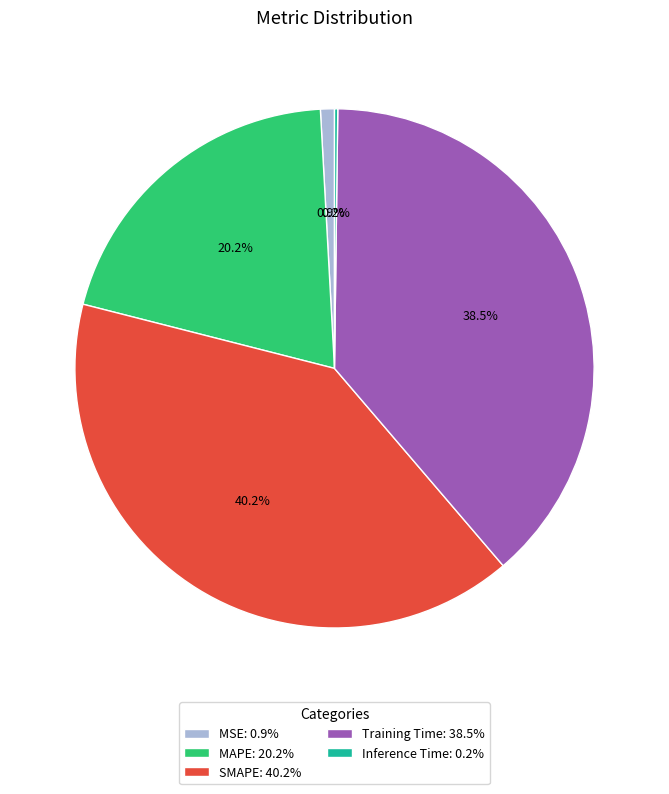

Is there a majority slice in this chart?

No